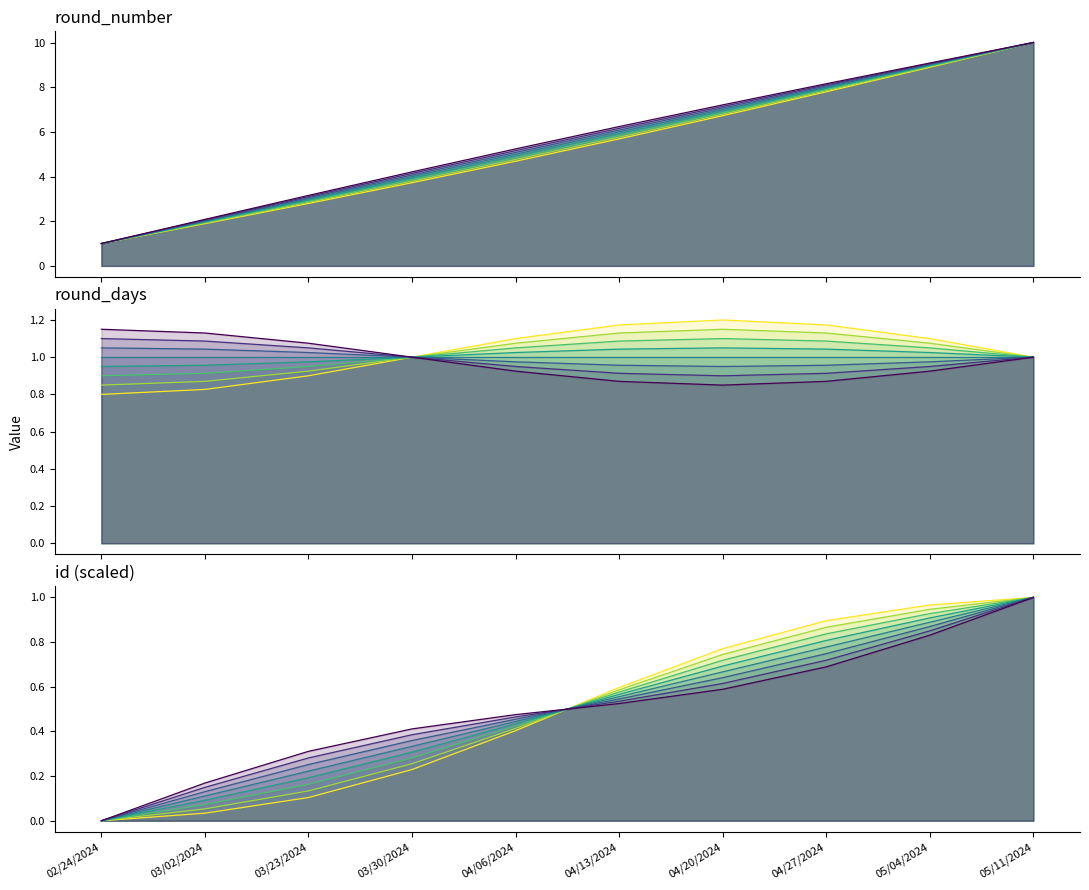

What is the difference between the values at 03/30/2024 and 03/02/2024?

2